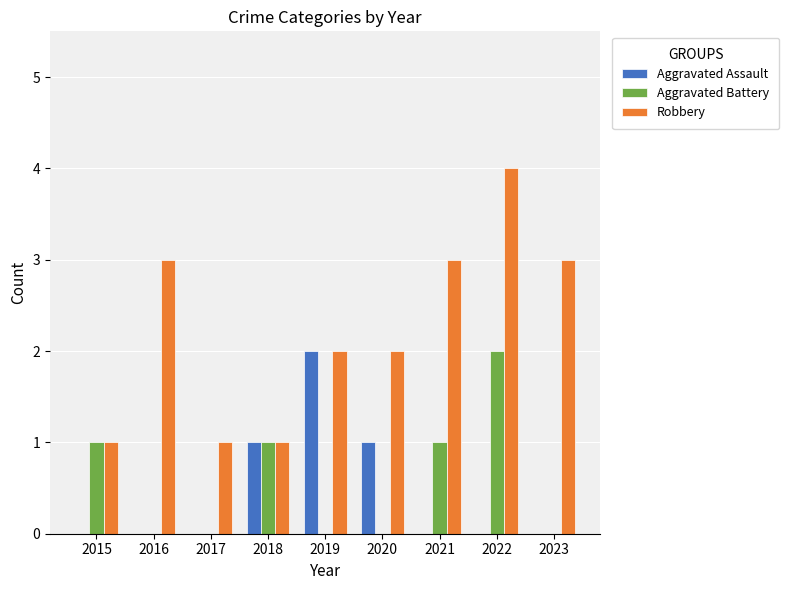

What is the total value across all series at 2020?

3